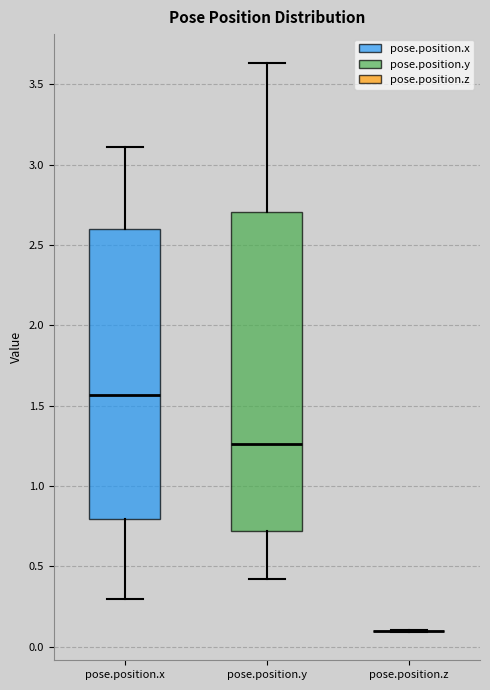

Which box is the tallest, from its lower edge to its upper edge?

pose.position.y